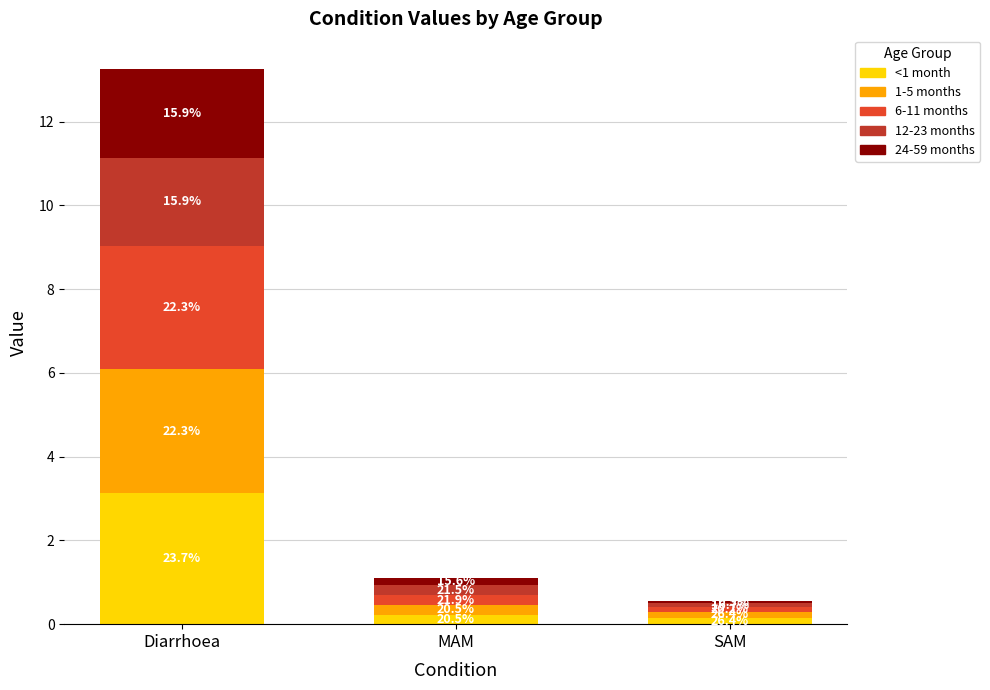

At MAM, list the series in order from largest to smallest.

6-11 months, 12-23 months, <1 month, 1-5 months, 24-59 months